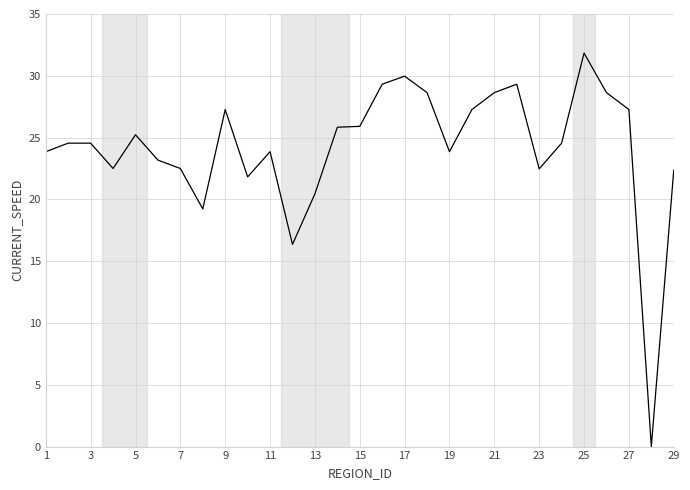

What is the maximum value shown in the chart?

31.8